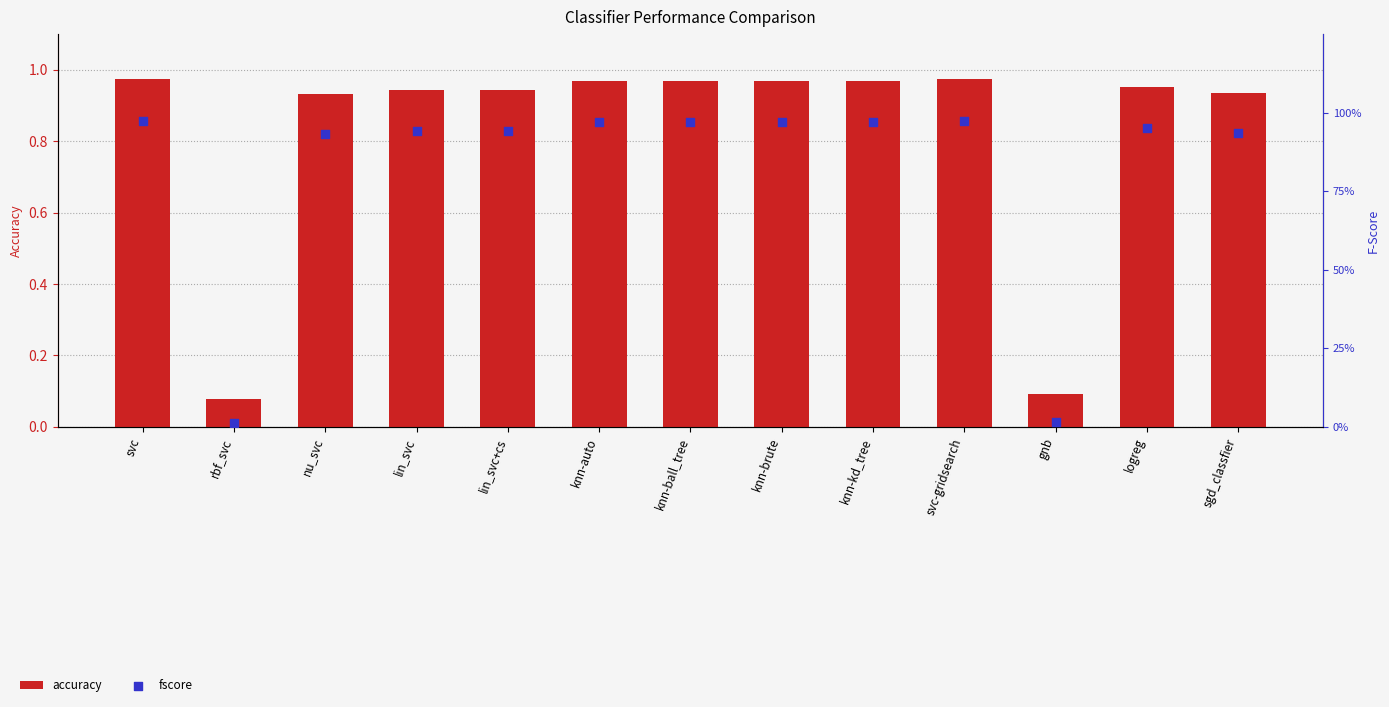

At how many categories does at least one series exceed 0?

13